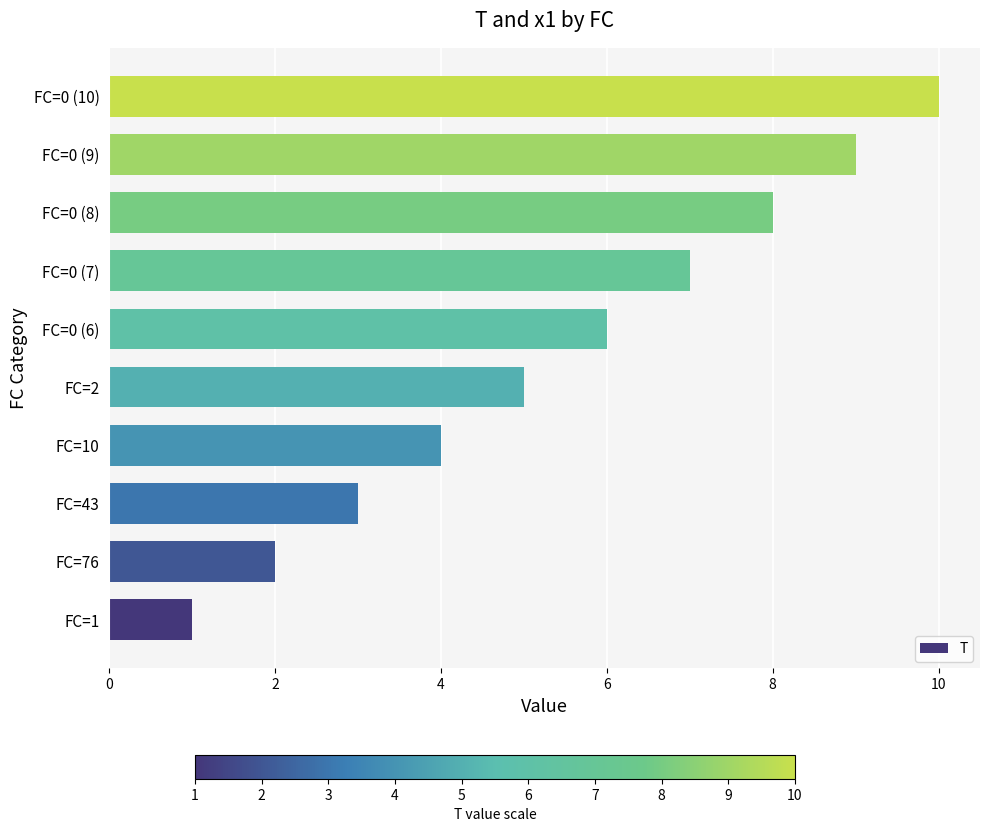

How many categories are shown in the chart?

10